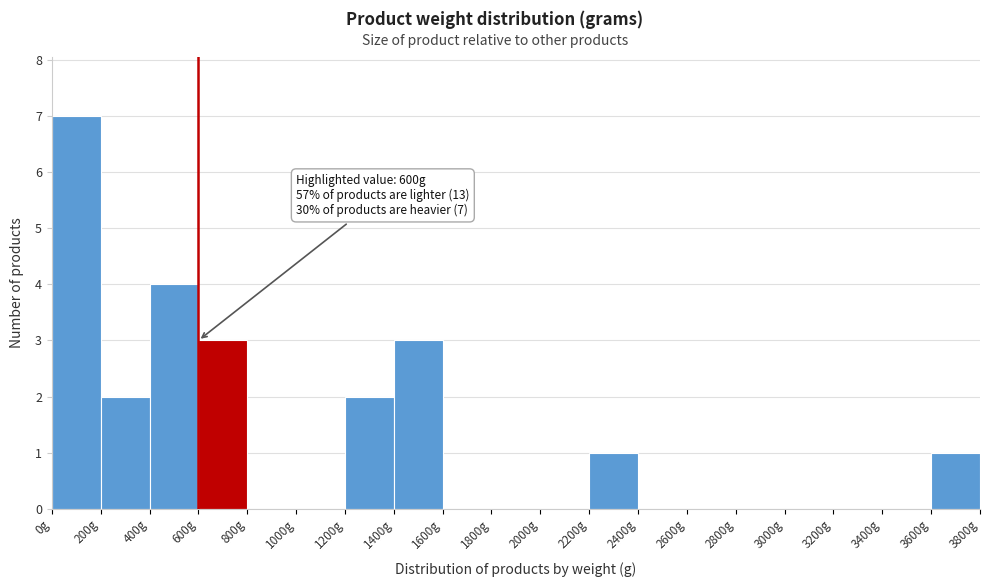

Which range on the x-axis has the tallest bar?

0 to 200